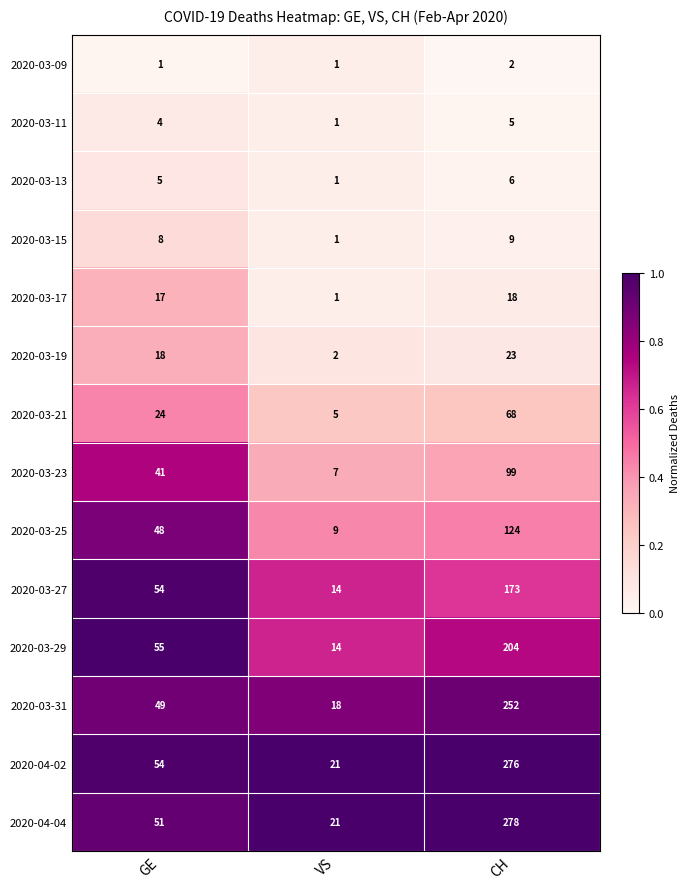

What is the sum of all 2020-03-27 values?

241